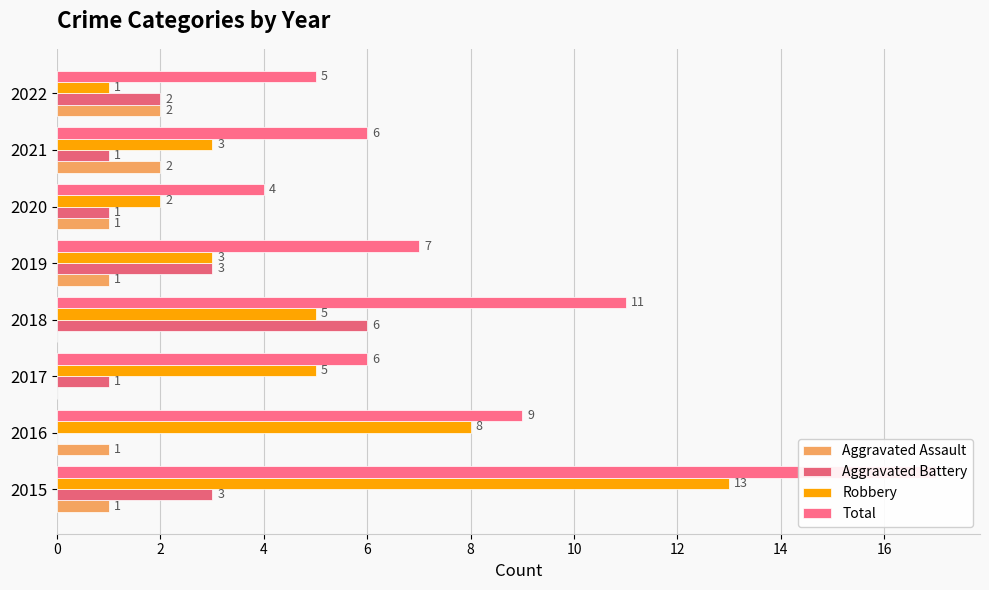

List the series in order of their peak value, lowest first.

Aggravated Assault, Aggravated Battery, Robbery, Total